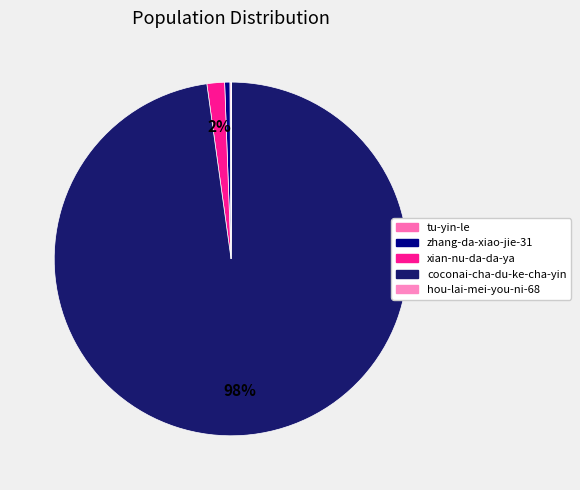

How many segments does this pie chart have?

5